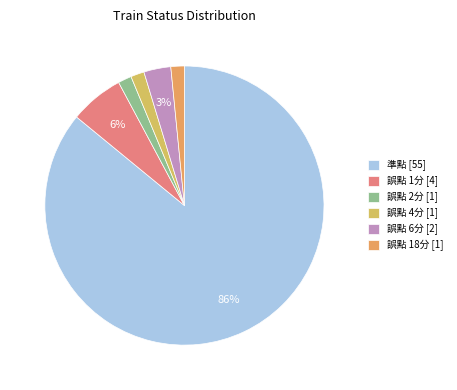

Which slice represents more than half of the pie?

準點